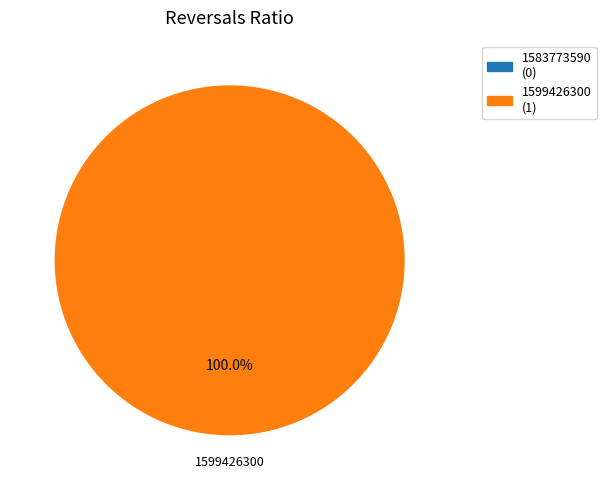

What is the majority slice?

1599426300